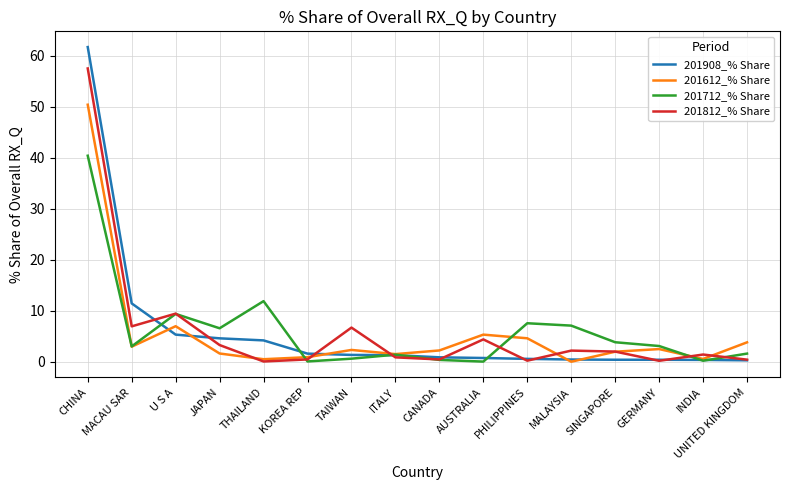

Which series changed the most between THAILAND and INDIA?

201712_% Share